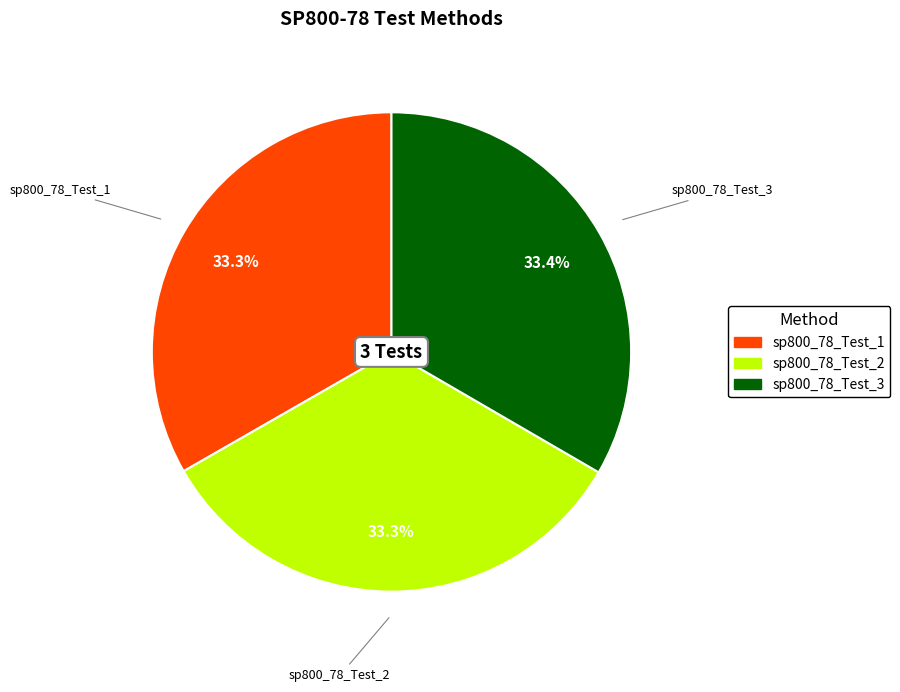

Is sp800_78_Test_2 the majority of the pie?

No